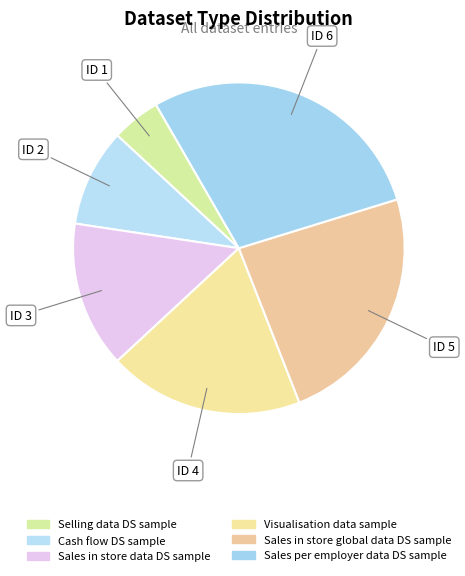

How many slices are in this pie chart?

6